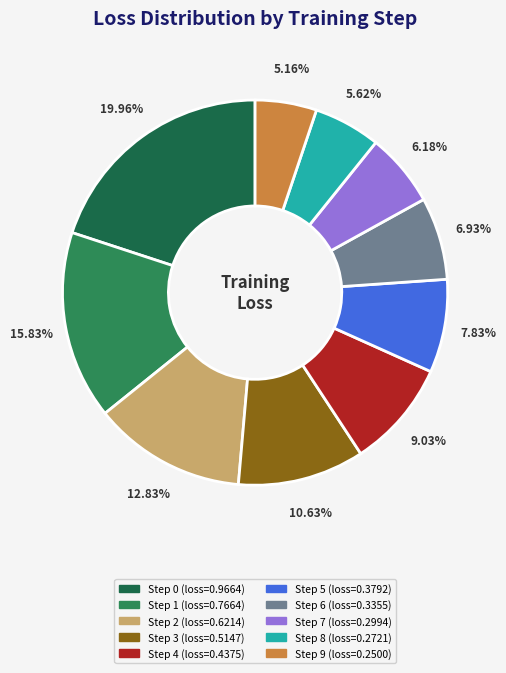

How many segments does this pie chart have?

10